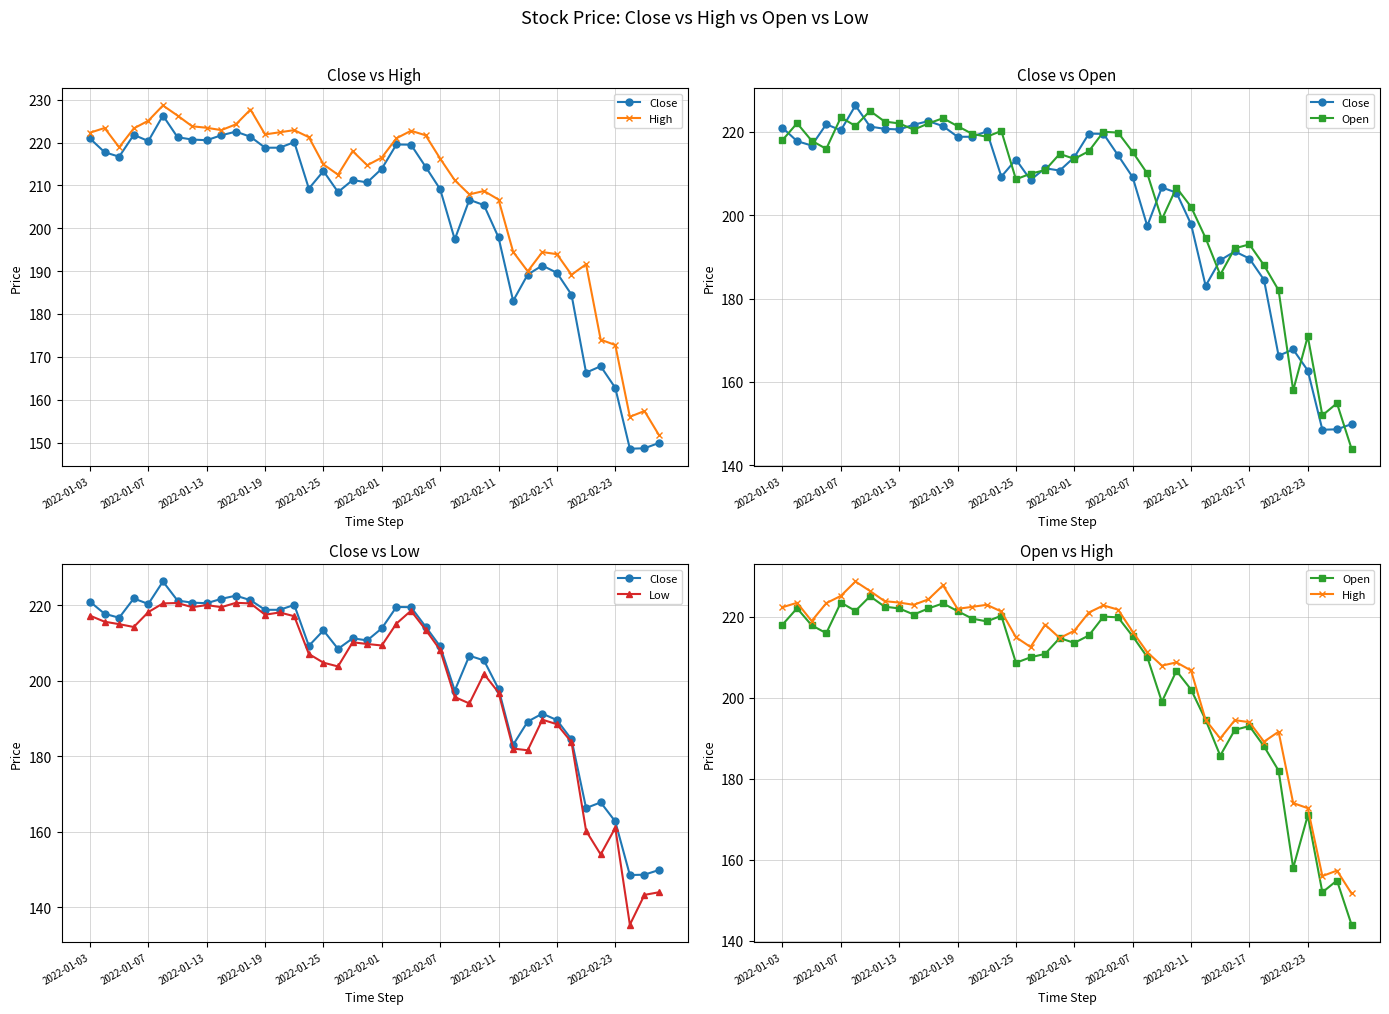

How many data points in Open are less than 215?

20